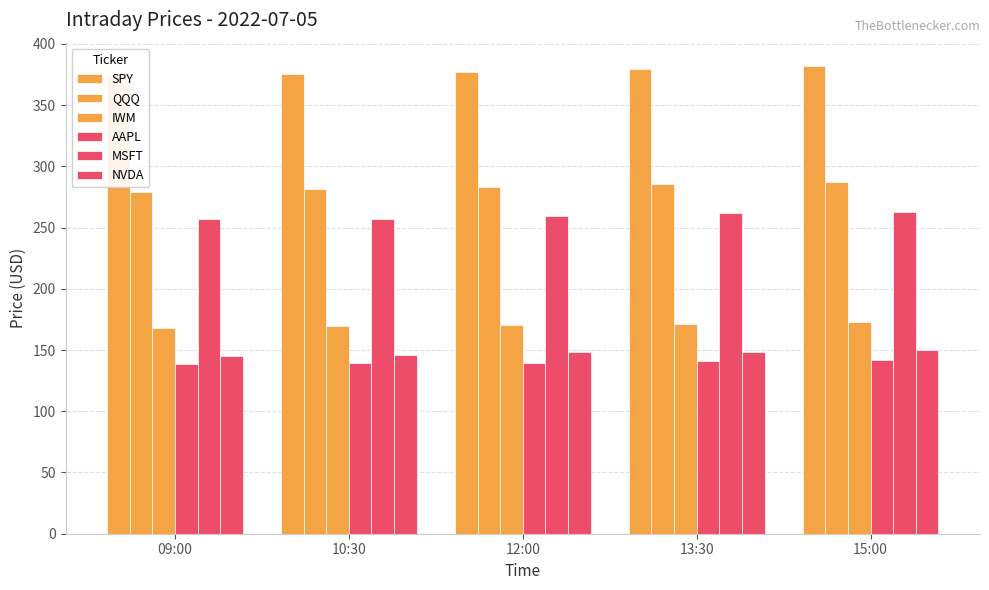

How many bars are there in total?

30